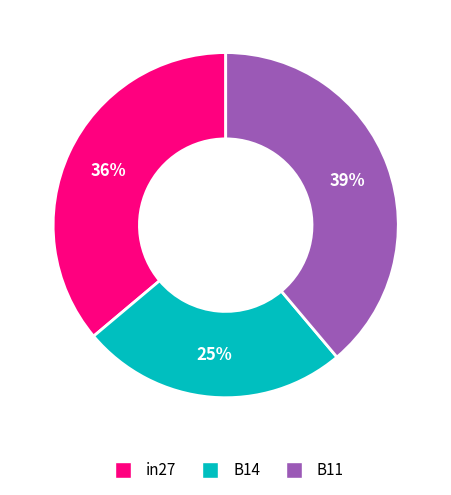

How many segments does this pie chart have?

3